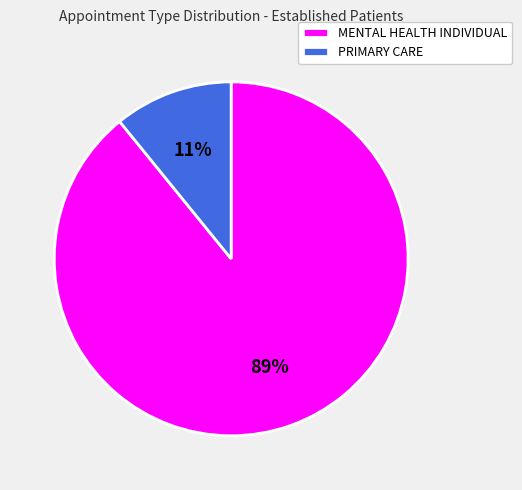

Combined, do MENTAL HEALTH INDIVIDUAL and PRIMARY CARE account for over 50%?

Yes